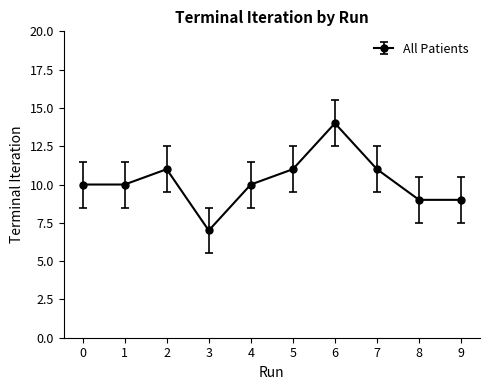

What is the smallest value displayed?

7